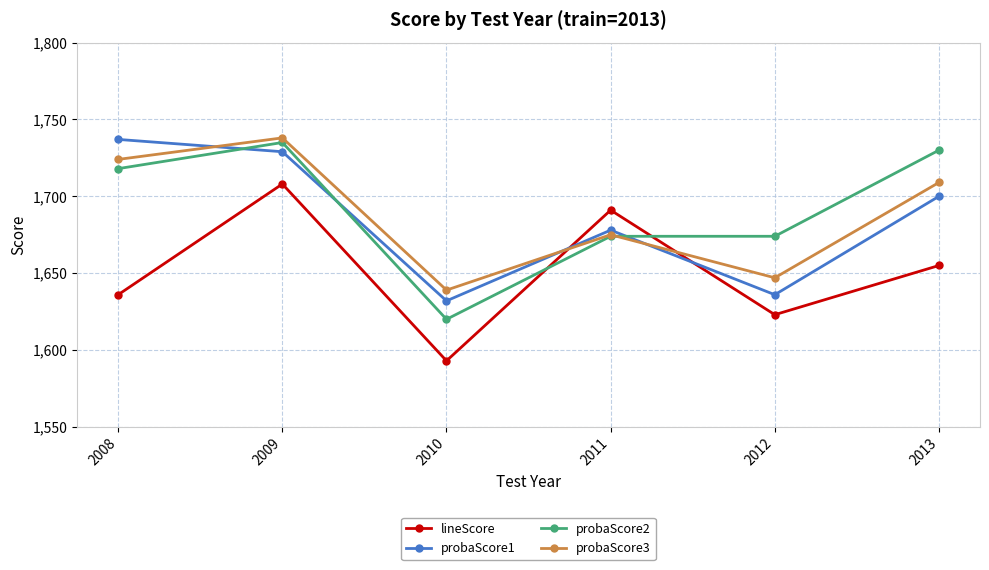

What is the sum of all lineScore values?

9906